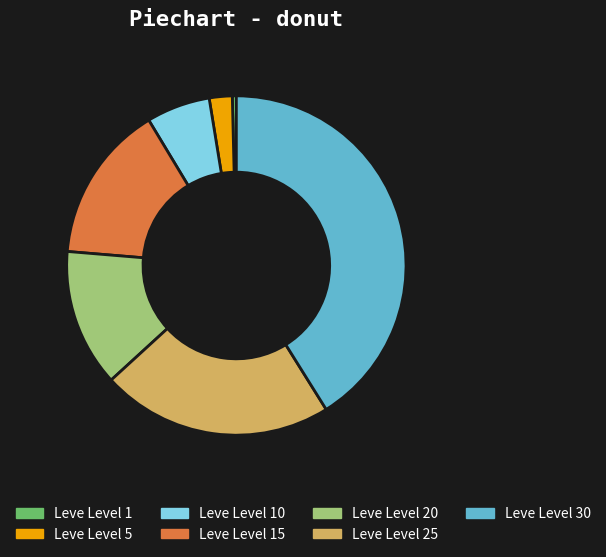

Is Leve Level 5 the majority of the pie?

No